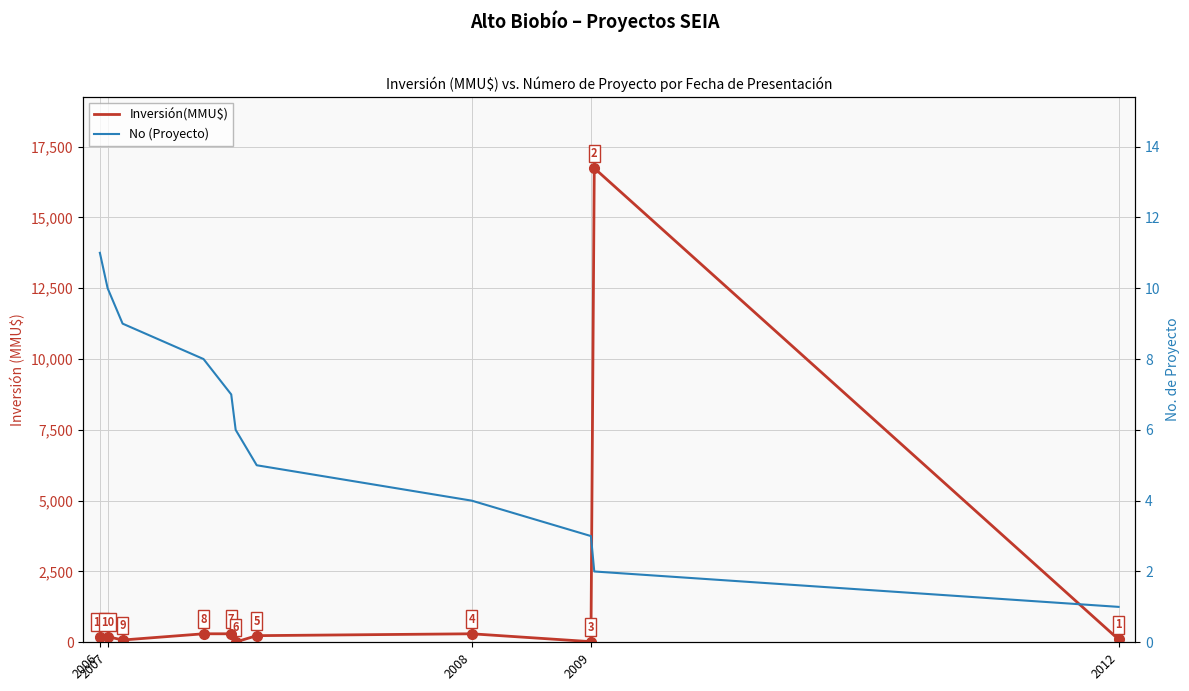

The value of Inversión(MMU$) at 2009 is 82. True or false?

False